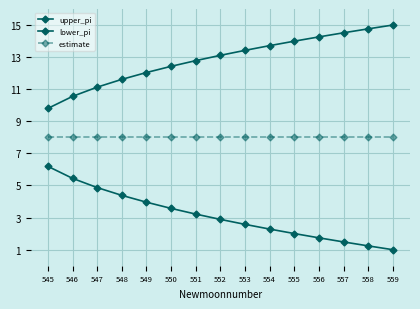

What is the spread (max minus min) of values at 551?

9.6